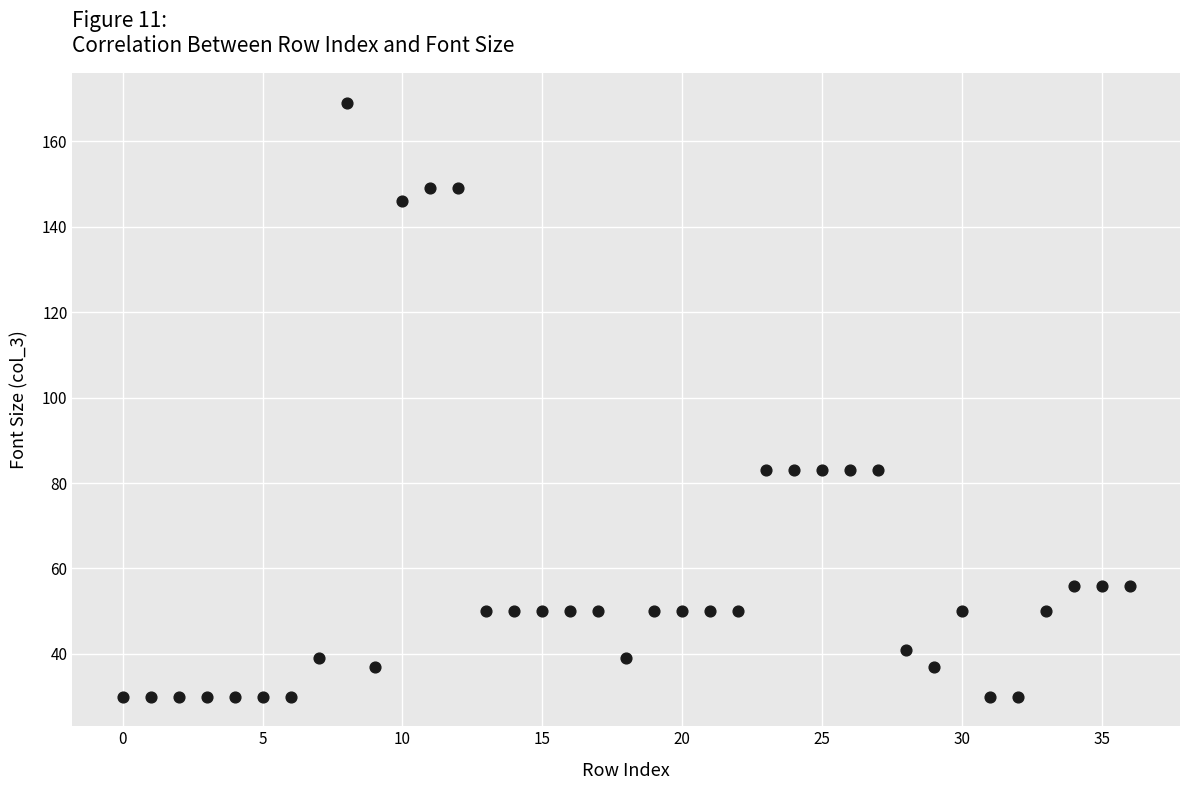

What is the range of Y values (max minus min)?

139